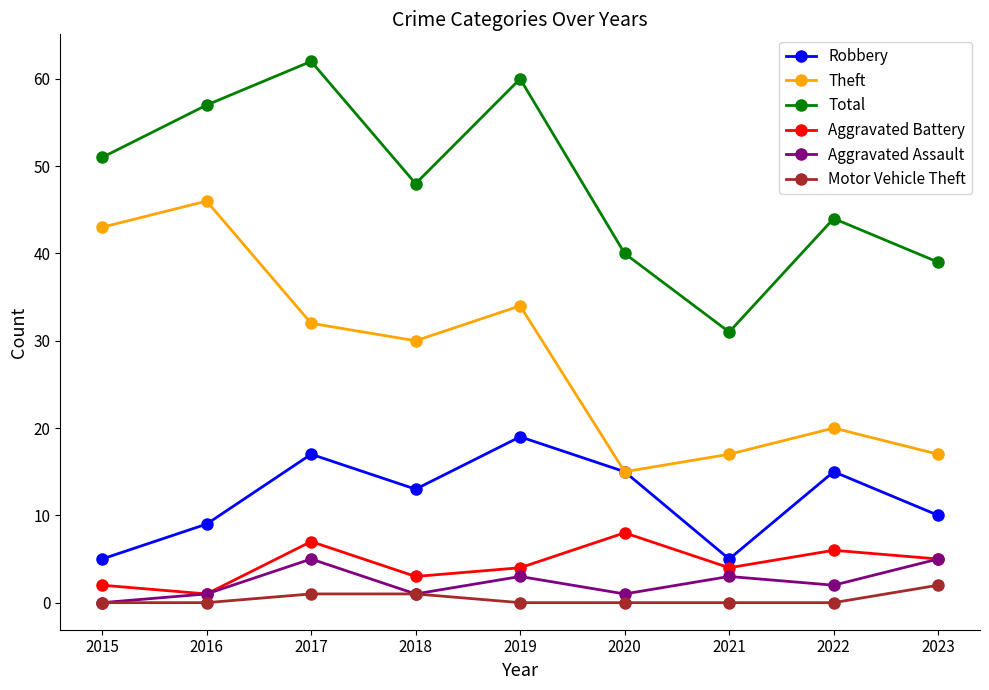

Between 2016 and 2020, which series saw the biggest shift?

Theft